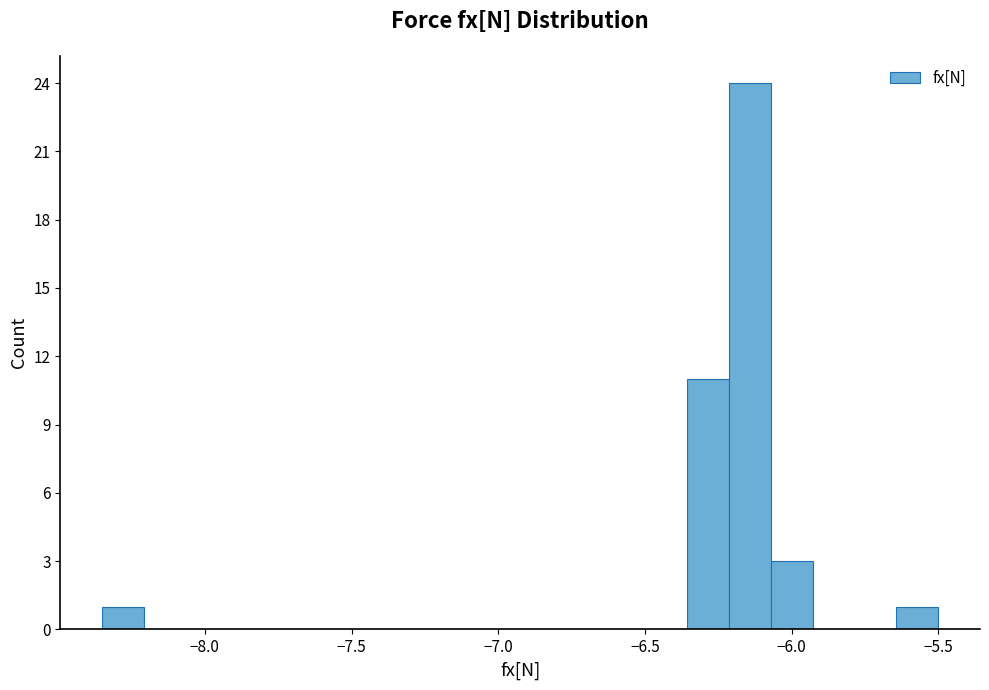

Around what value on the x-axis is the tallest bar? Give the approximate position of its centre, as read against the axis.

-6.15